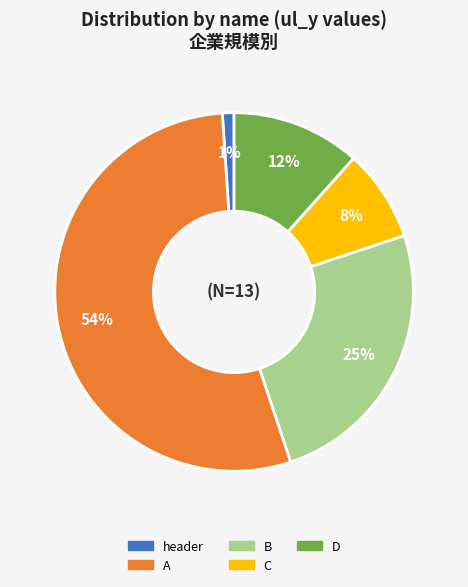

Is there any slice that represents more than half of the pie?

Yes